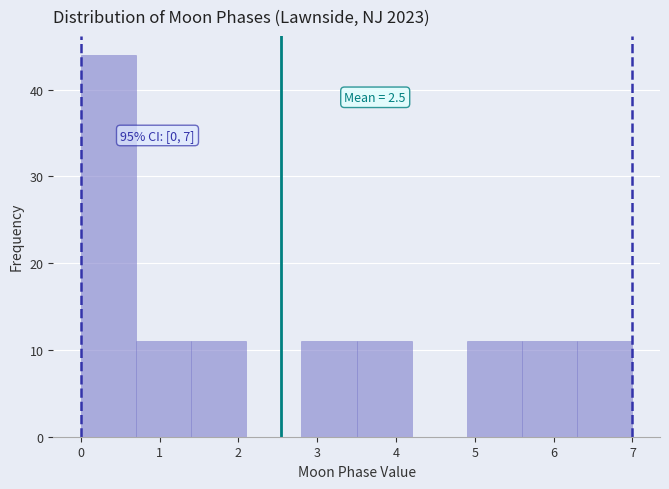

Over which range of the x-axis is the bar tallest?

0.0 to 0.7